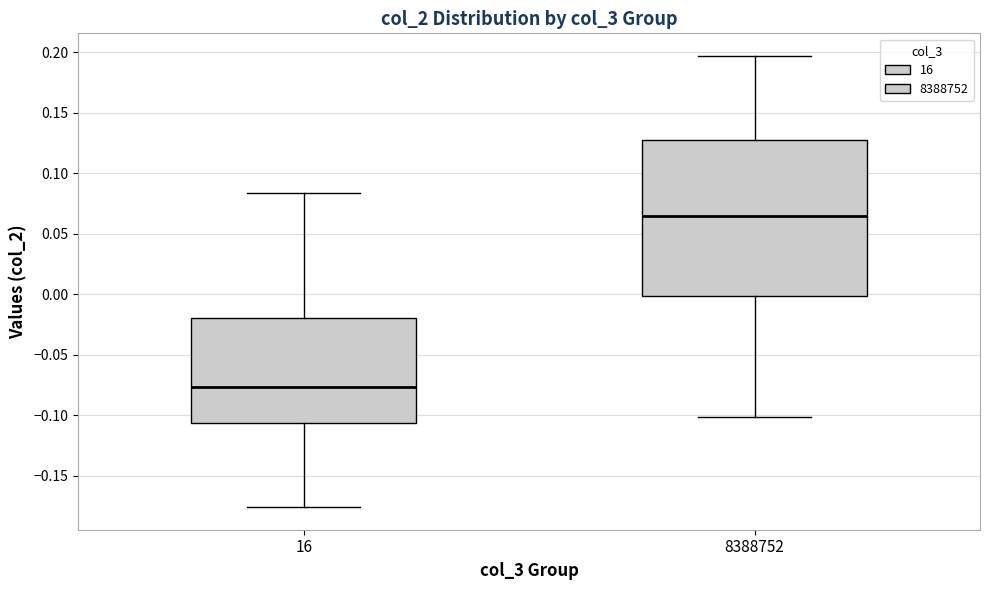

Comparing the boxes themselves (not the whiskers), which one is the tallest?

8388752